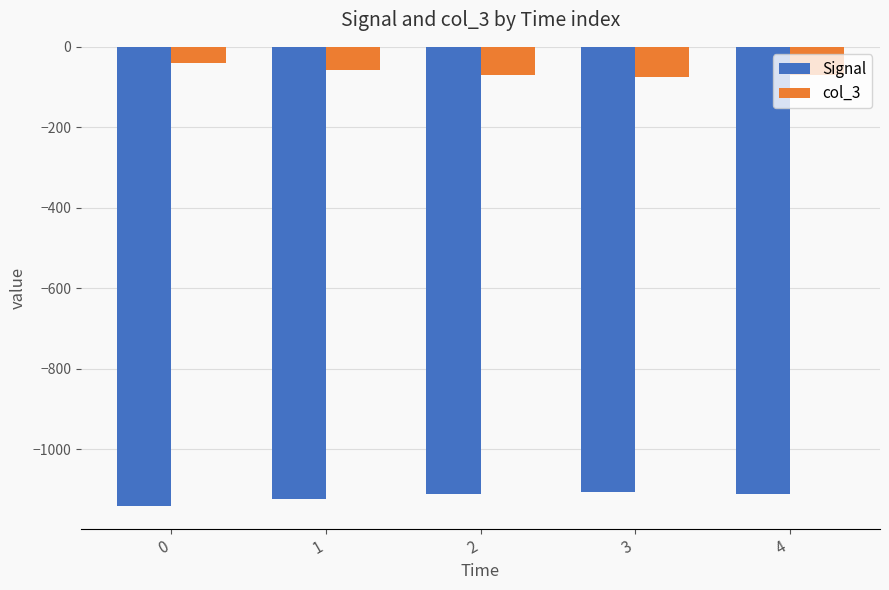

List the series in order of their overall mean, highest first.

col_3, Signal